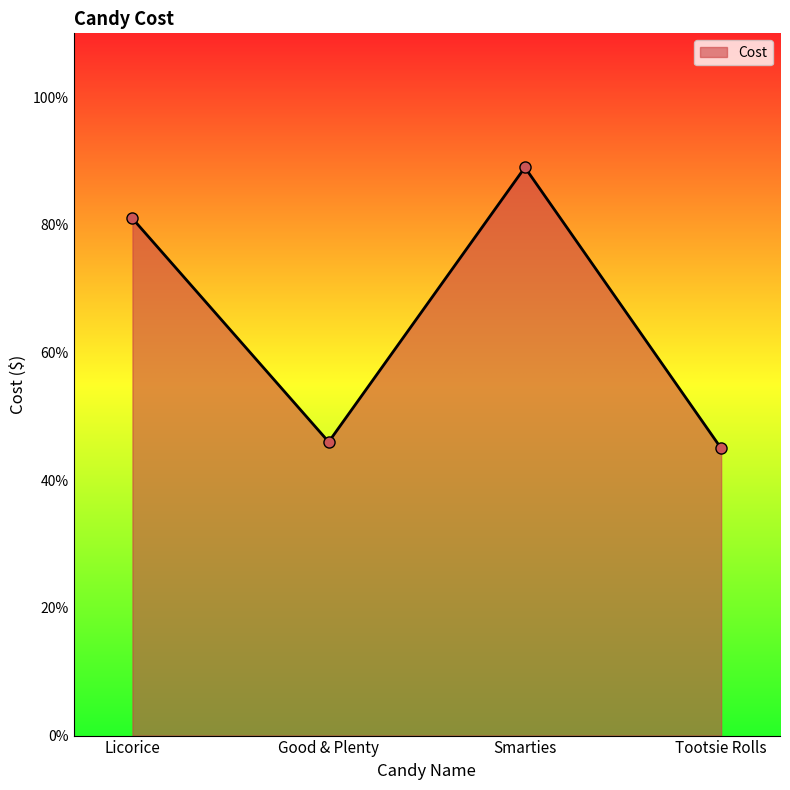

What is the difference between the values at Licorice and Tootsie Rolls?

0.4